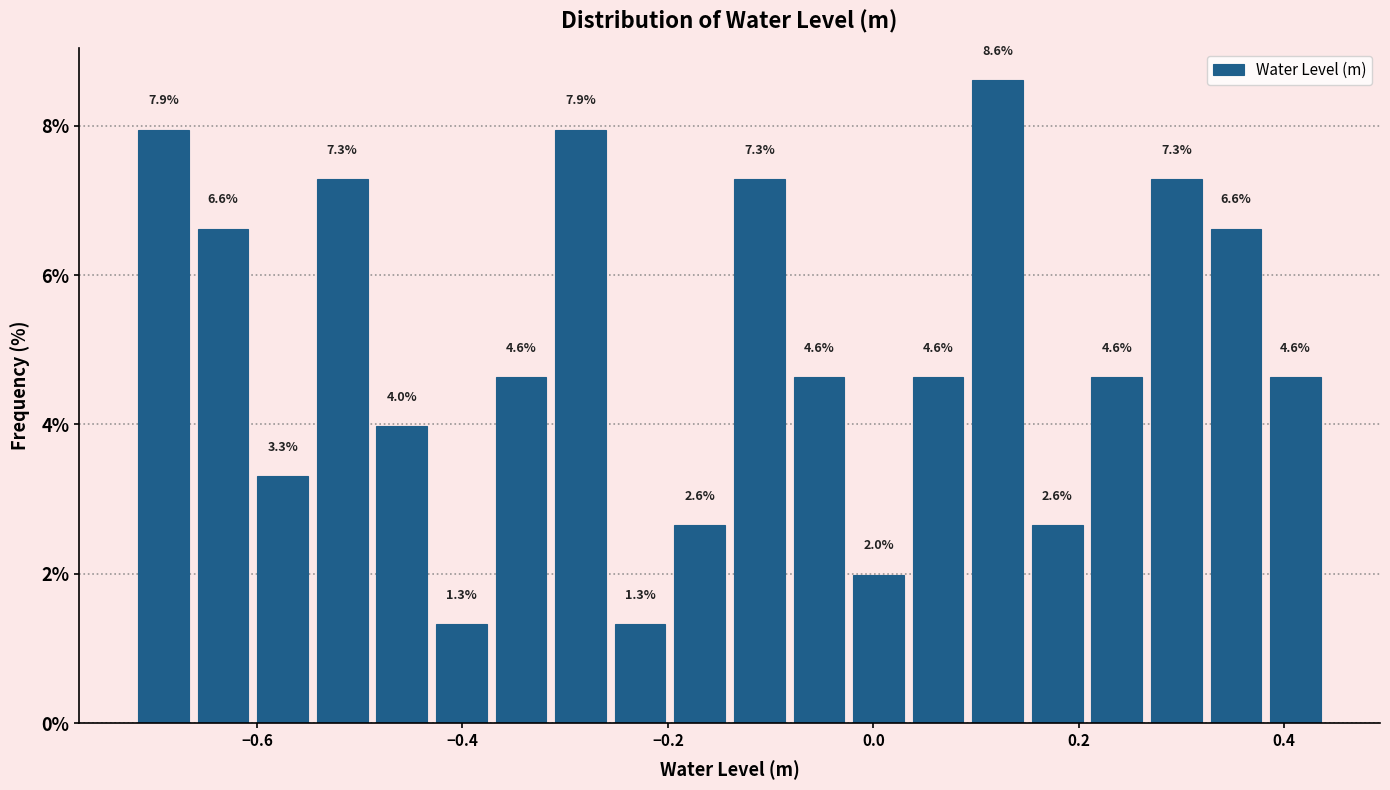

Read against the x-axis, roughly where is the centre of the tallest bar?

0.12